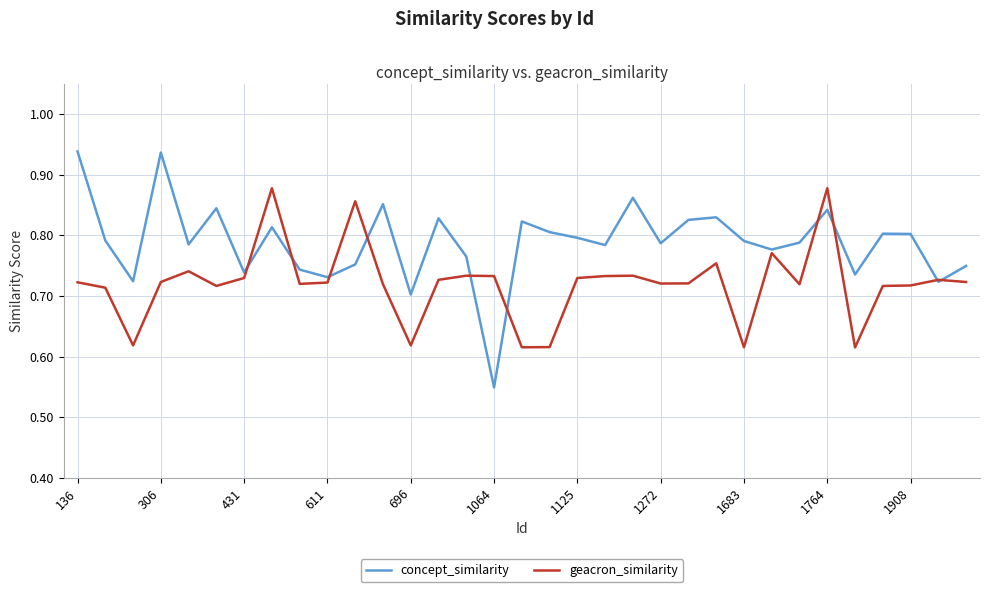

Which series has the largest total across all categories?

concept_similarity